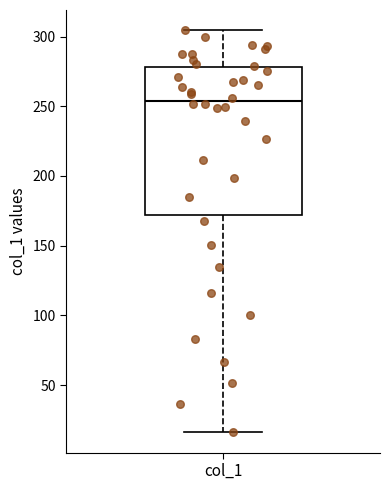

Transcribe this box plot: give where the median line is, the range the box spans, and where the two whiskers end, as read against the y-axis. The values are not printed on the chart, so give them approximately, as read against the axis.

median 255, box 170 to 280, whiskers 15 to 305